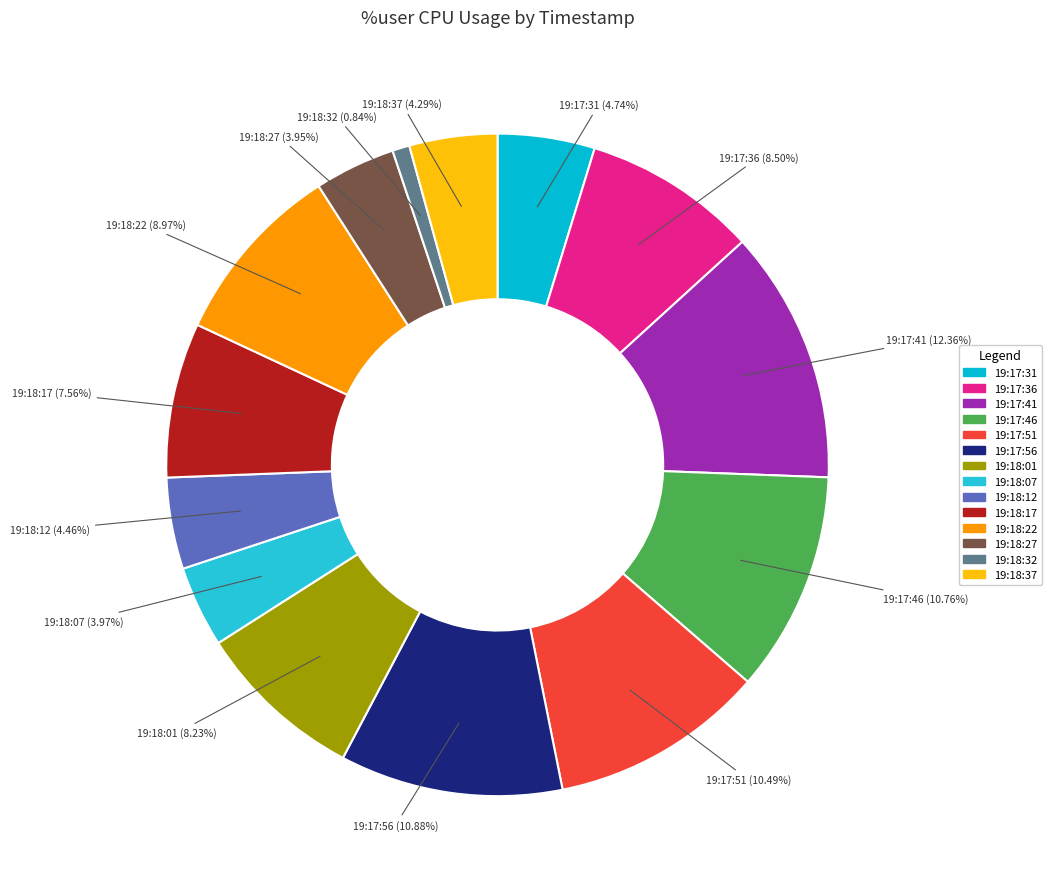

How many segments does this pie chart have?

14